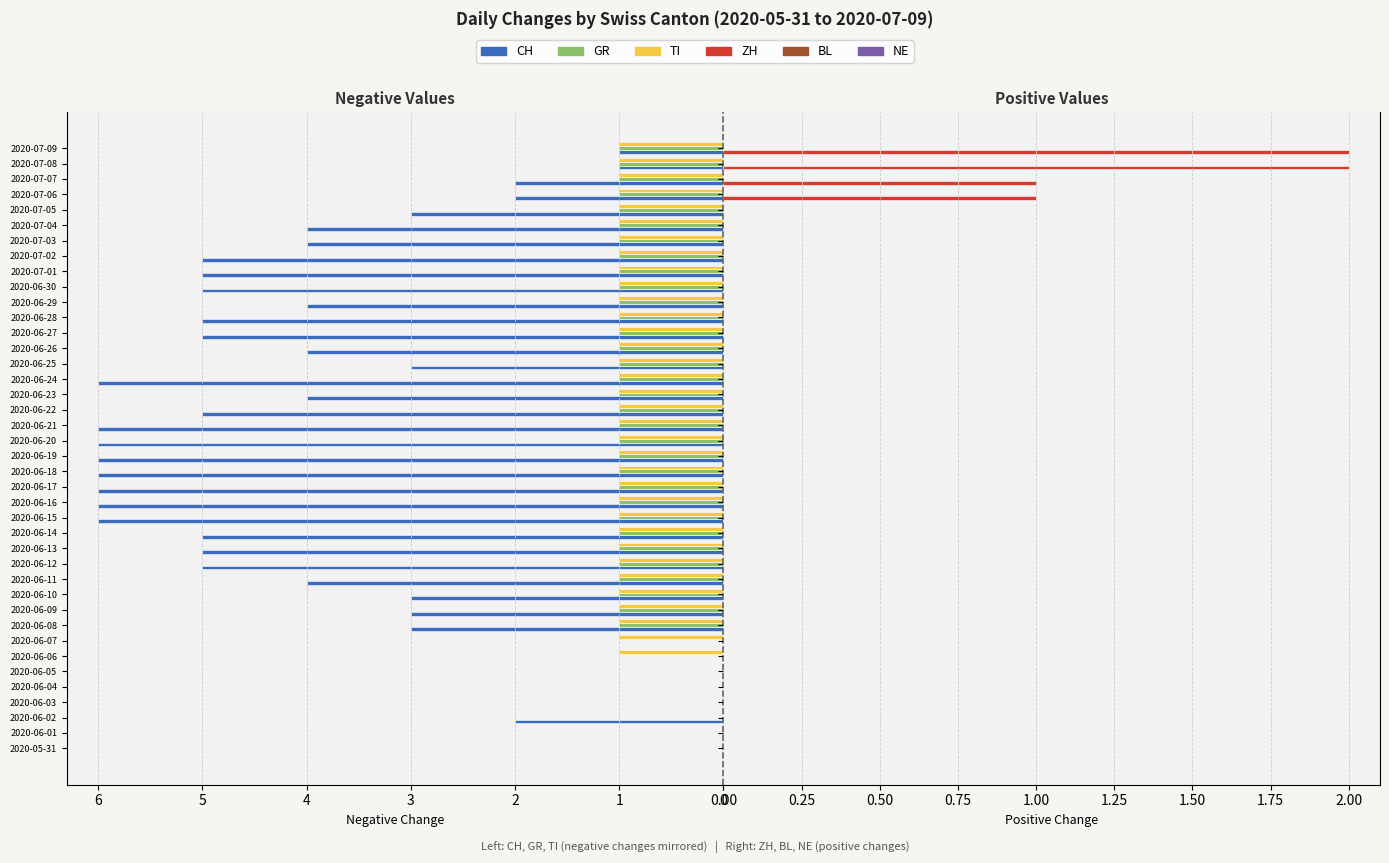

What is the difference between the TI values at 2020-06-04 and 2020-07-04?

1.0